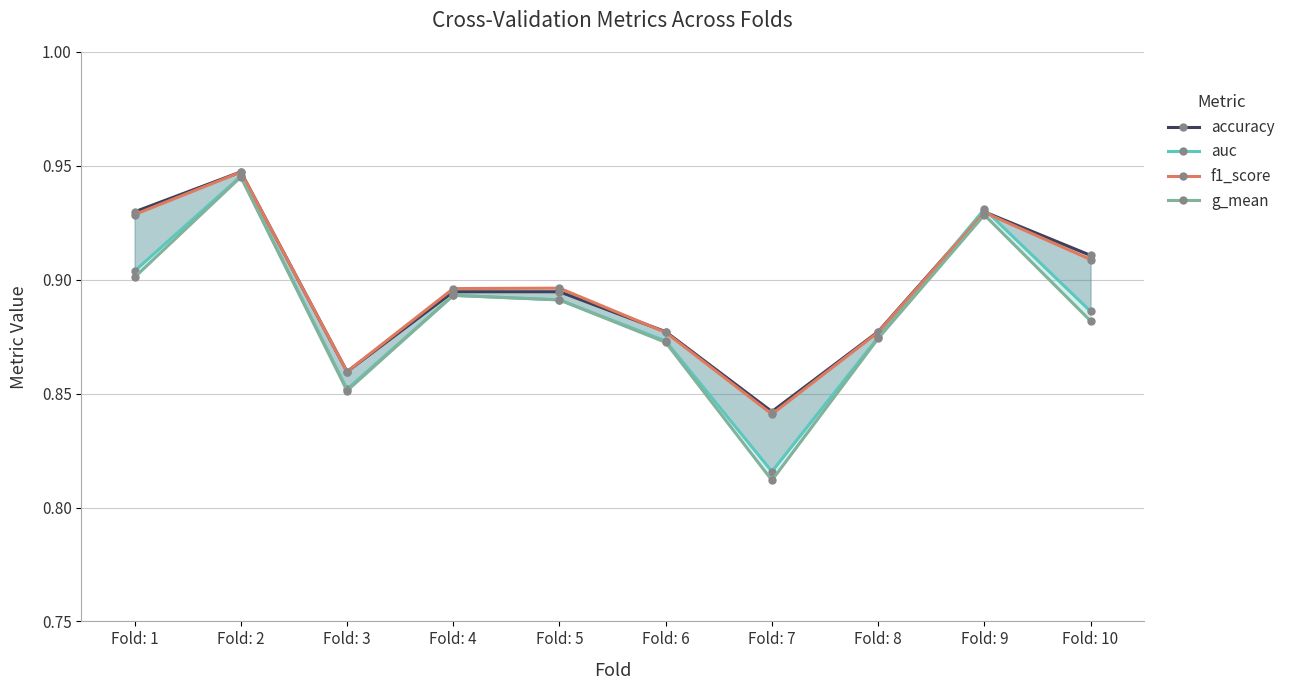

Does the chart display data point markers on the line(s)?

Yes